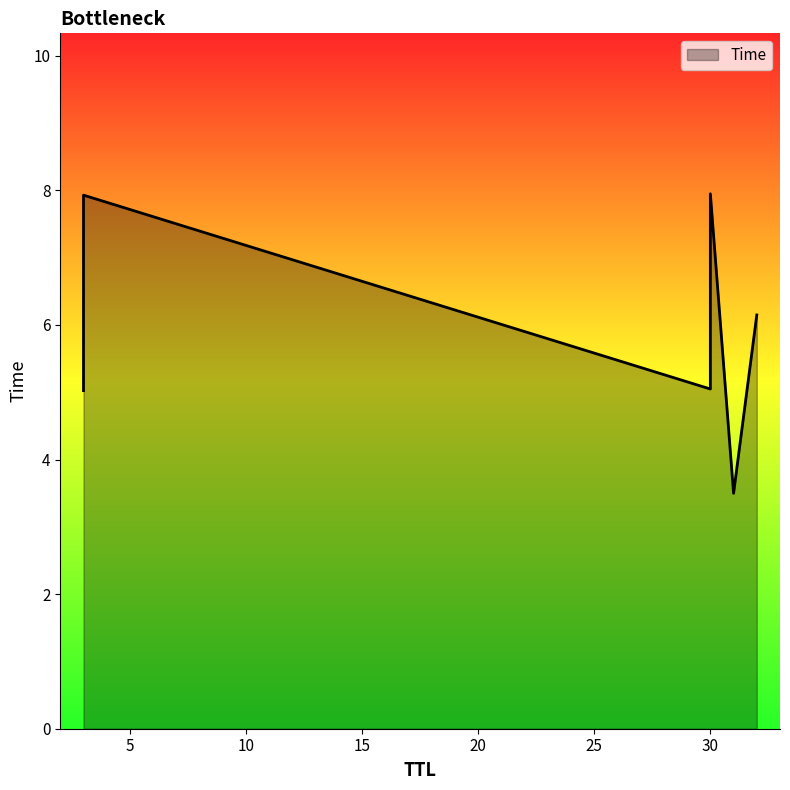

The chart shows a value of 1.8 at 3. True or false?

False